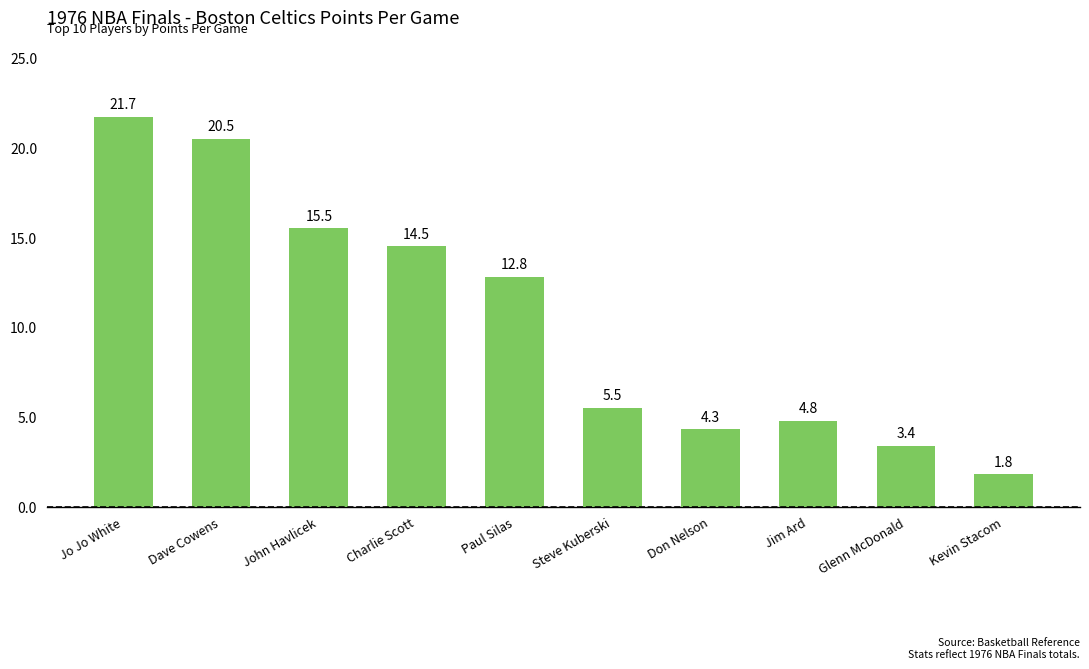

The chart shows a value of 5.5 at Steve Kuberski. True or false?

True